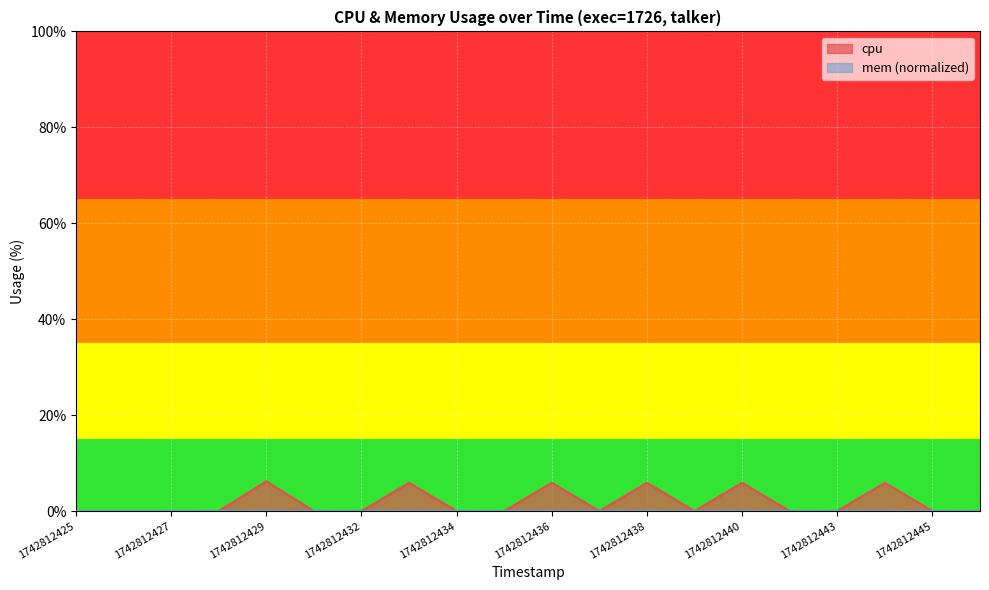

Rank the categories by value from lowest to highest.

1742812425, 1742812426, 1742812427, 1742812428, 1742812431, 1742812432, 1742812434, 1742812435, 1742812437, 1742812439, 1742812442, 1742812443, 1742812445, 1742812446, 1742812433, 1742812436, 1742812438, 1742812440, 1742812444, 1742812429